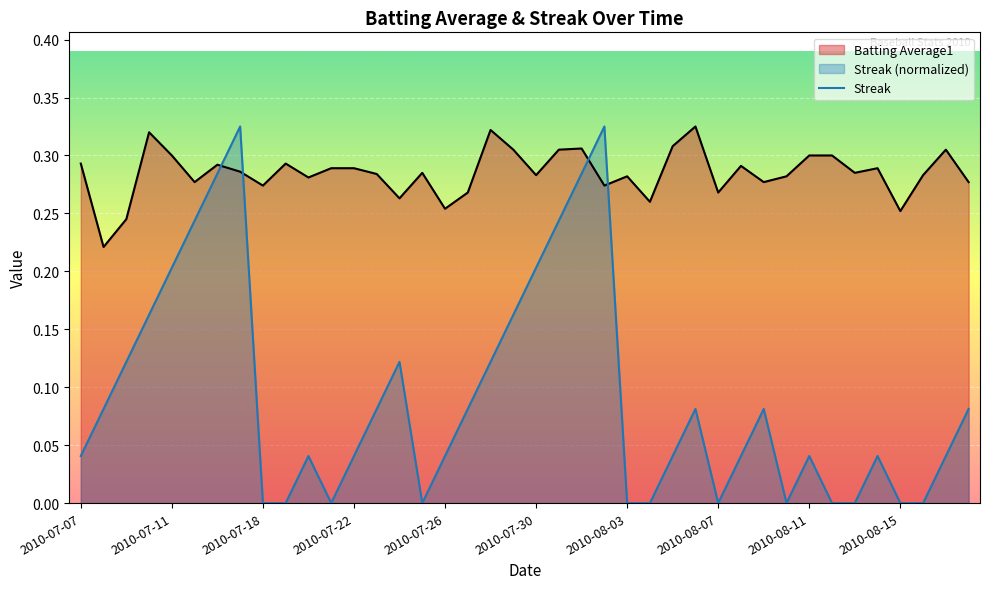

What is the greatest value displayed?

0.3